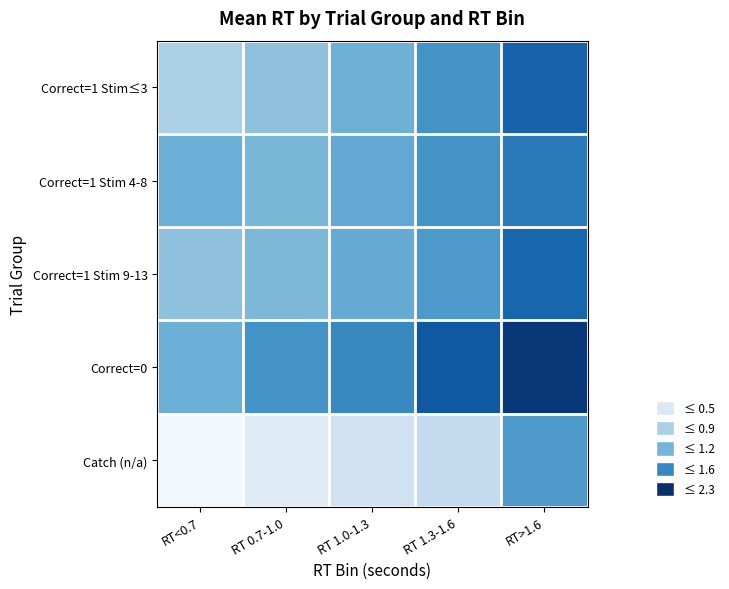

Between RT 1.3-1.6 and RT<0.7, which is larger?

RT 1.3-1.6